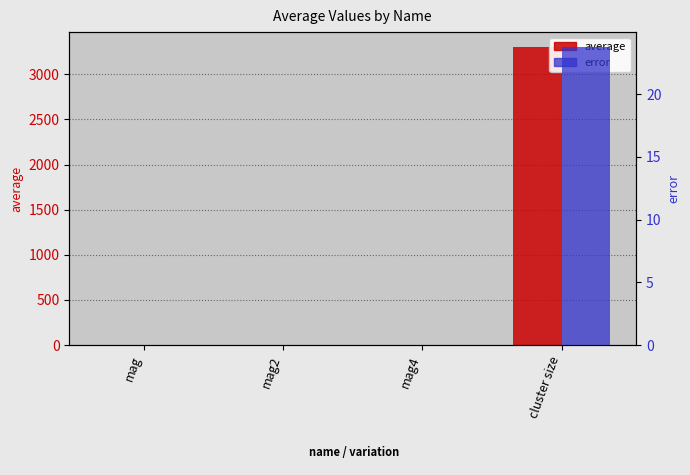

Reading left to right, what are all the values shown in this chart?

average: mag=0.5	mag2=0.3	mag4=0.2	cluster size=3301.6
error: mag=0.0	mag2=0.0	mag4=0.0	cluster size=23.8